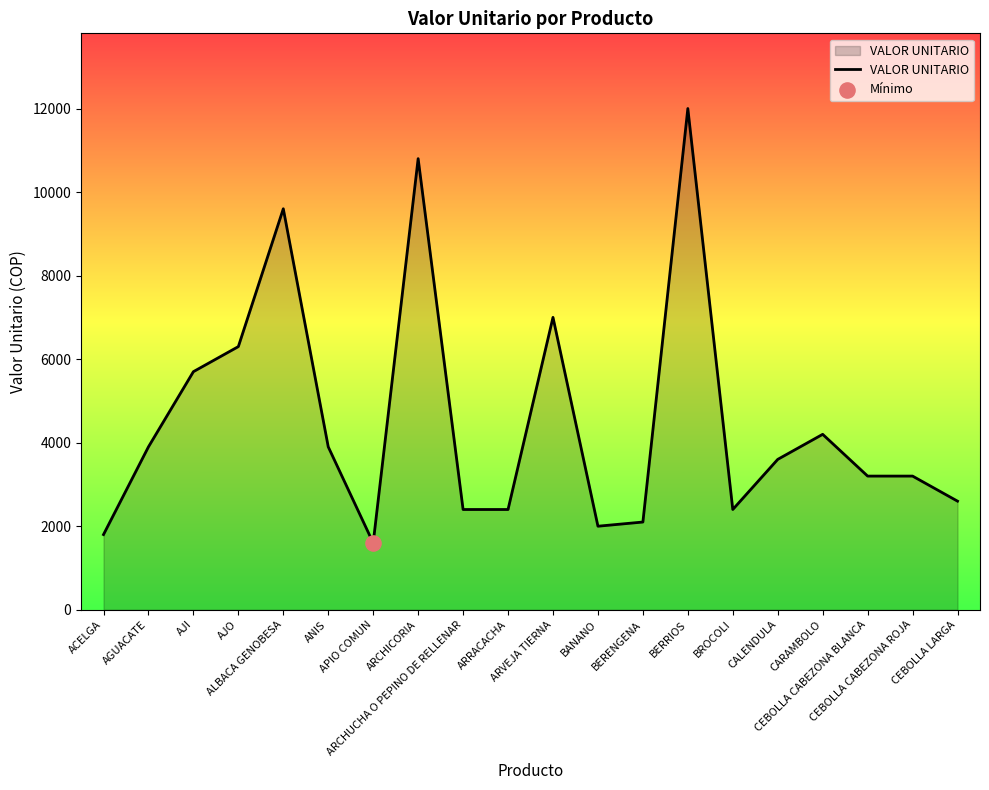

Between ACELGA and APIO COMUN, which is larger?

ACELGA